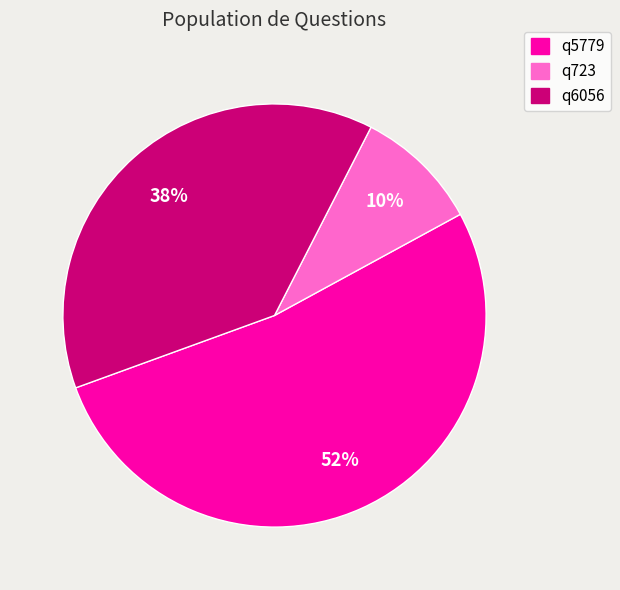

Is there any slice that represents more than half of the pie?

Yes